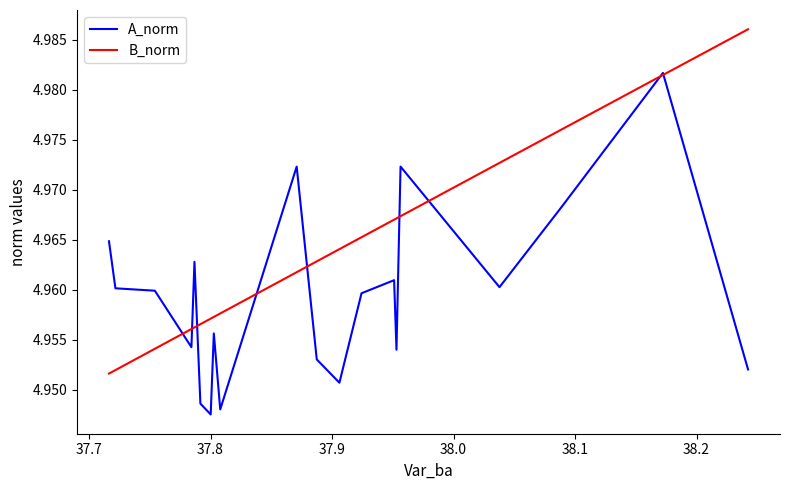

How many A_norm values are between 4 and 5?

20